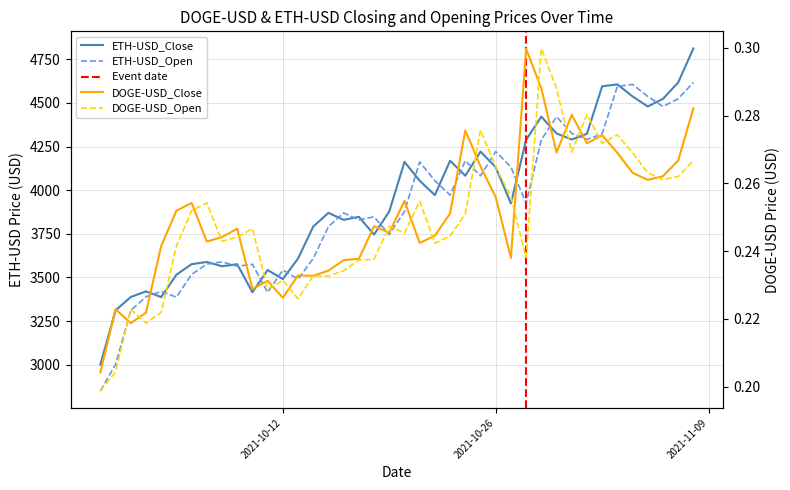

Is the value of ETH-USD_Open at 2021-11-02 greater than the value of ETH-USD_Close at 2021-10-19?

Yes